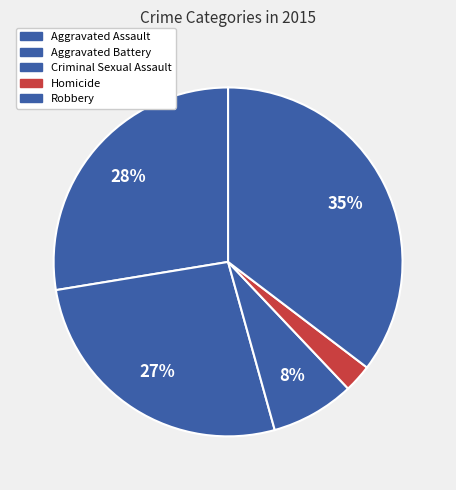

Is it true that Robbery is 35% of the pie?

True